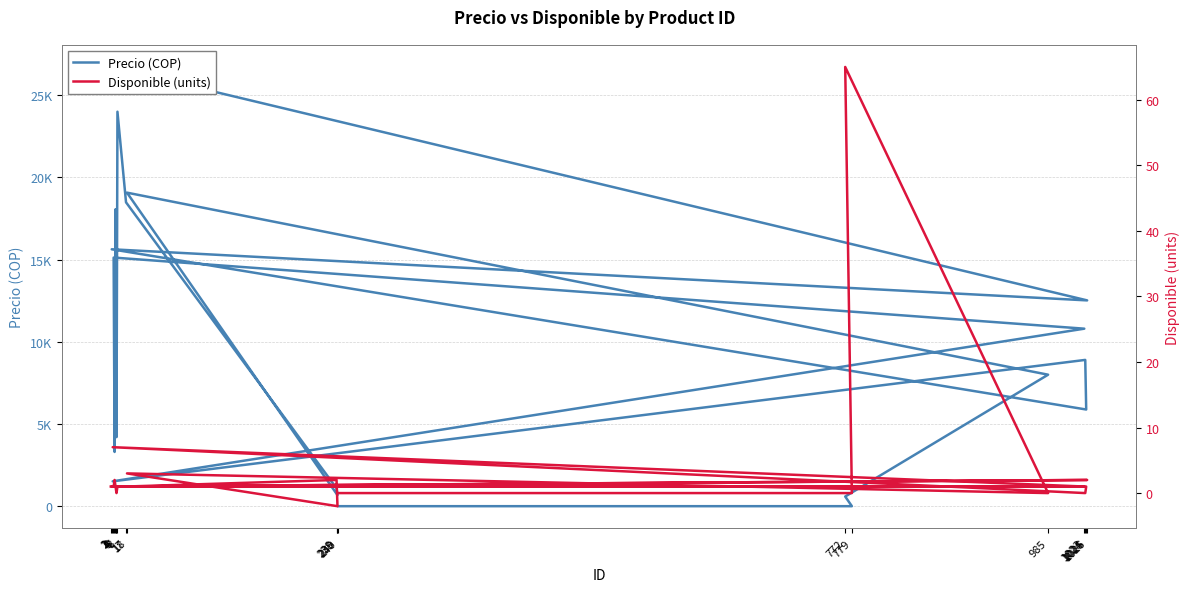

What is the highest value of the Disponible (units) series?

65.0